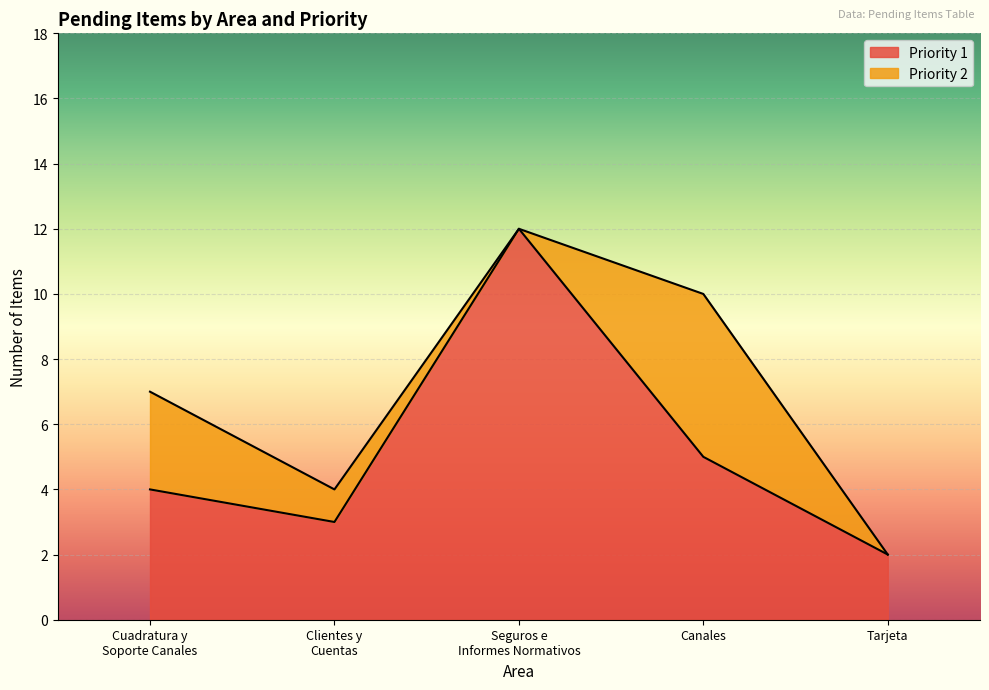

At which label does Priority 1 reach its minimum?

Tarjeta